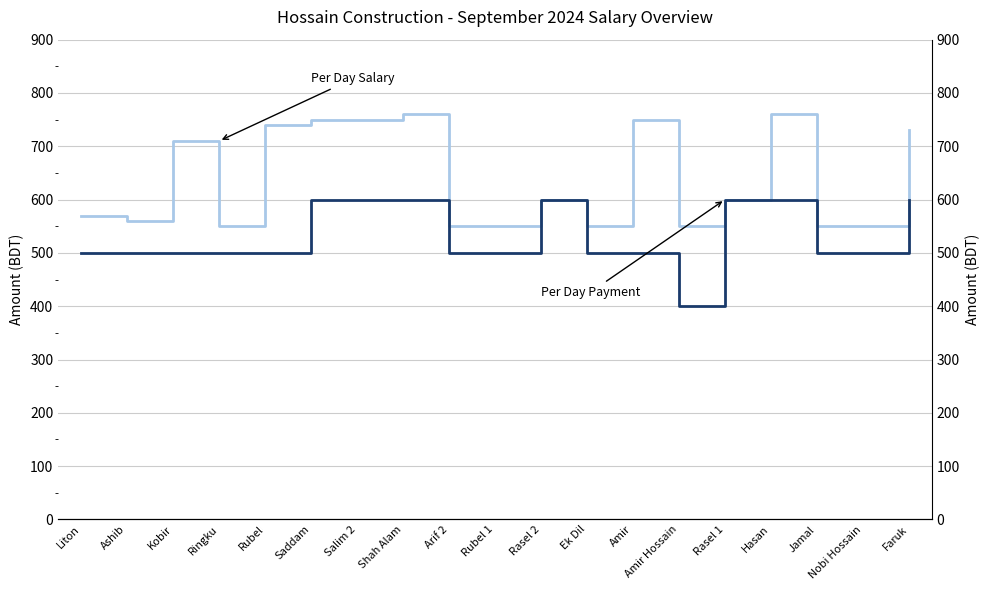

In Per Day Salary, how many points are lower than both neighbors (excluding endpoints)?

4